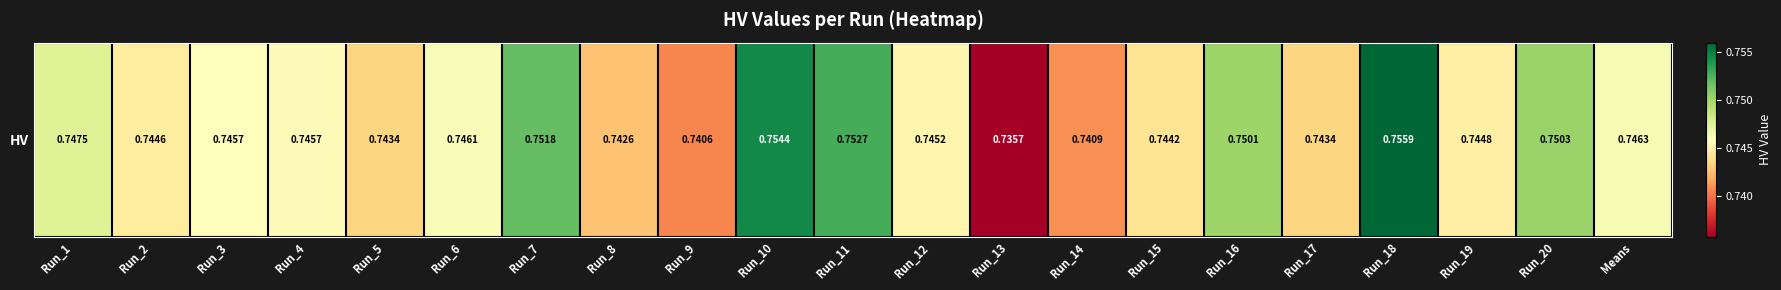

Between Run_7 and Run_4, which is larger?

Run_7